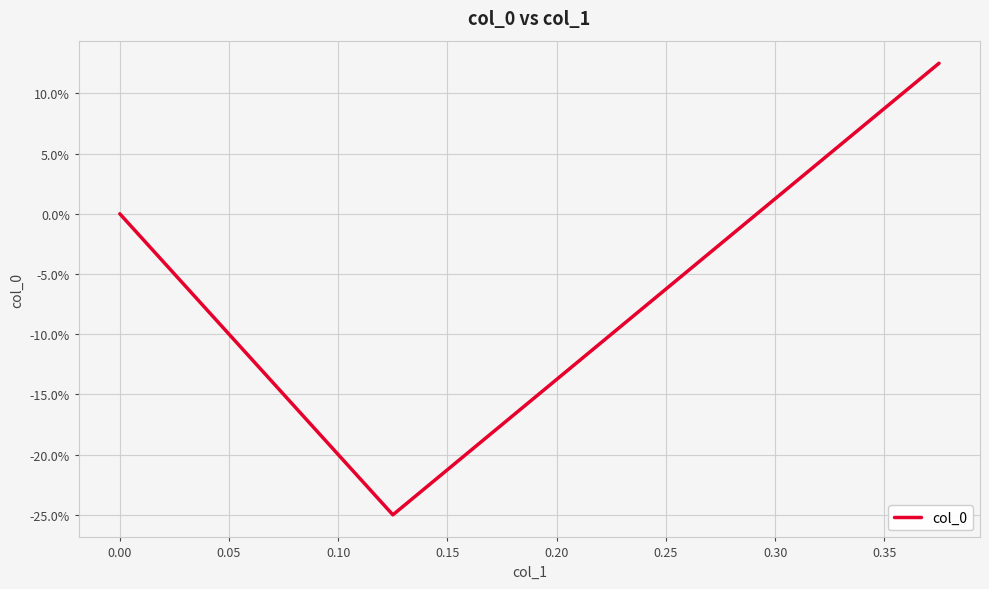

What is the sum of the values at −0.05 and 0.05?

0.1